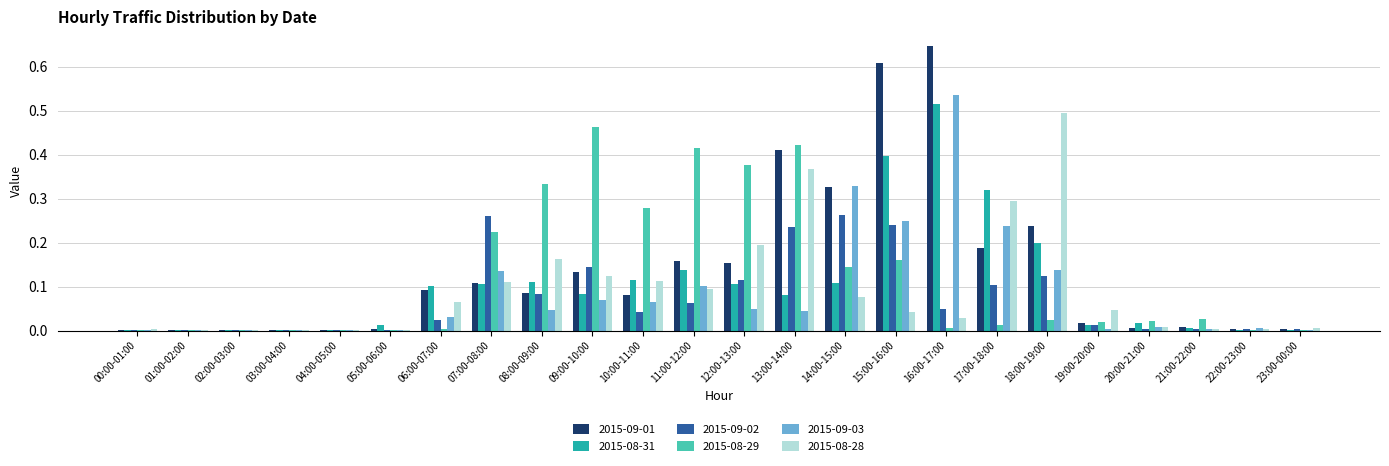

What is the sum of all 2015-09-01 values?

3.3